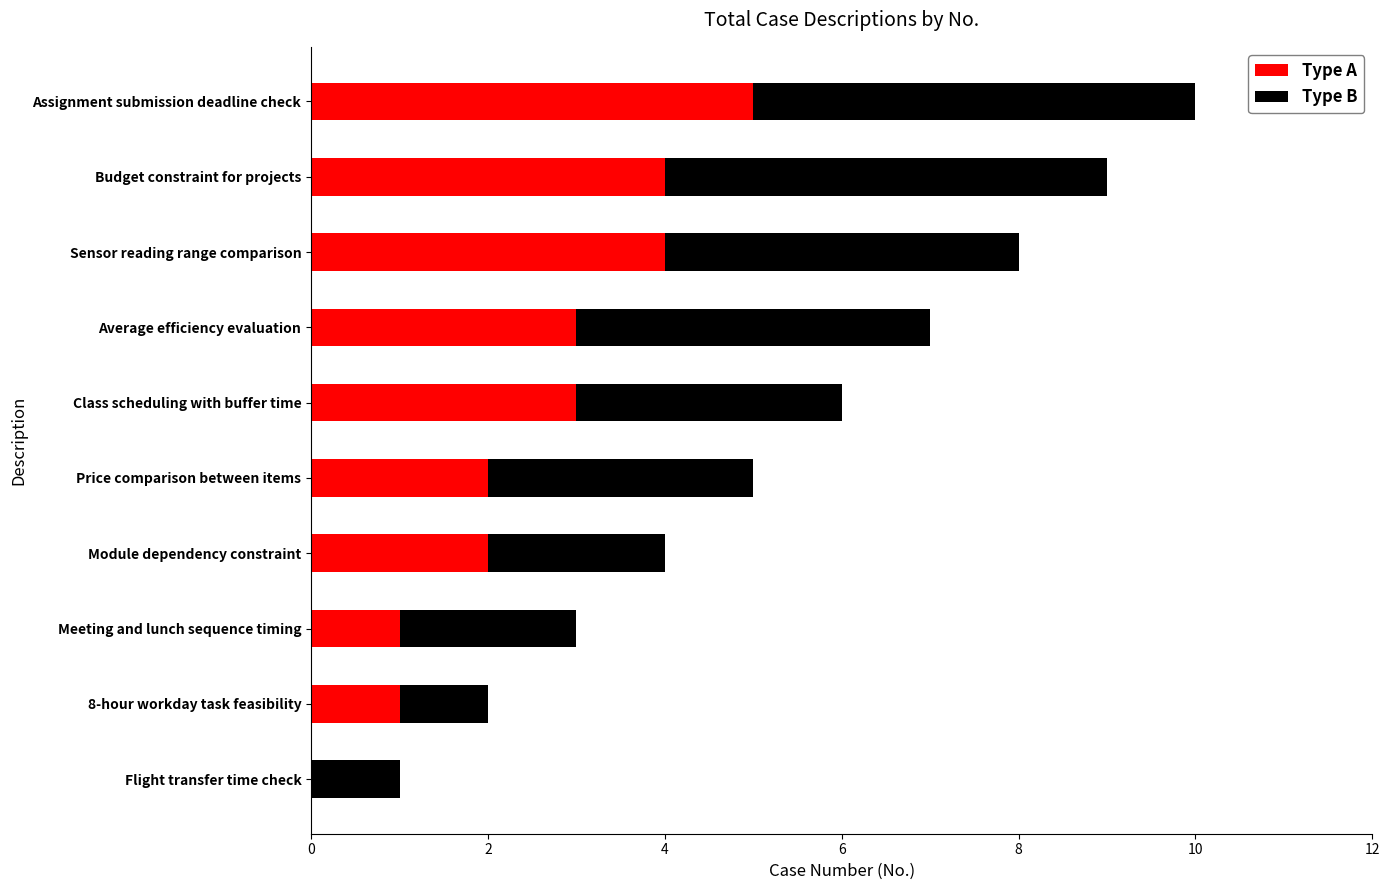

True or false: Type A has a value of 3 at Class scheduling with buffer time.

True